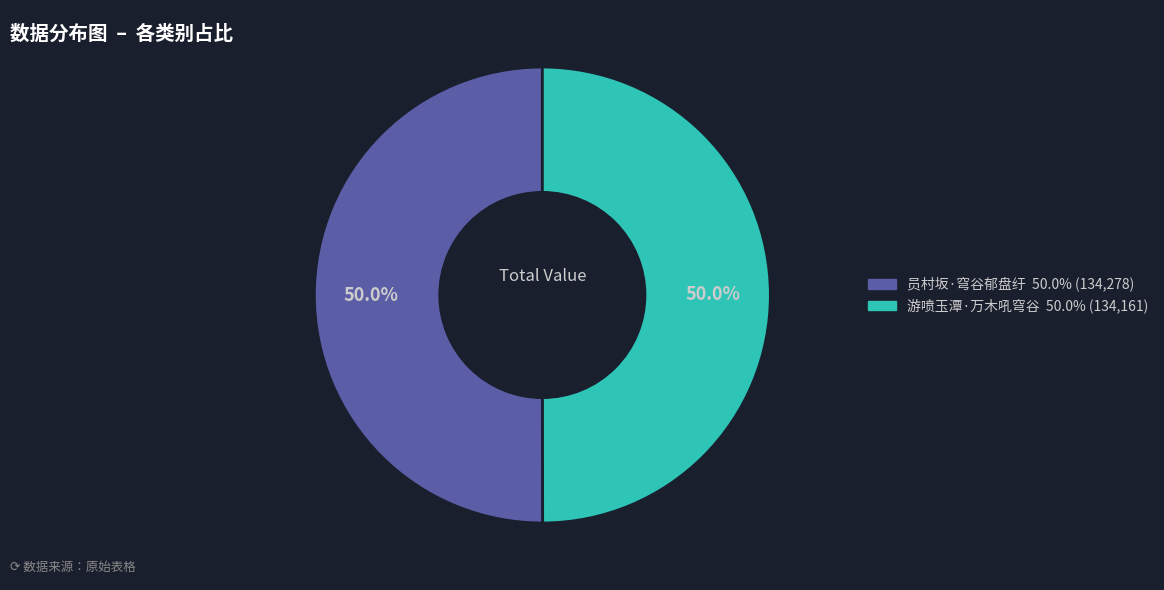

How many slices are in this pie chart?

2